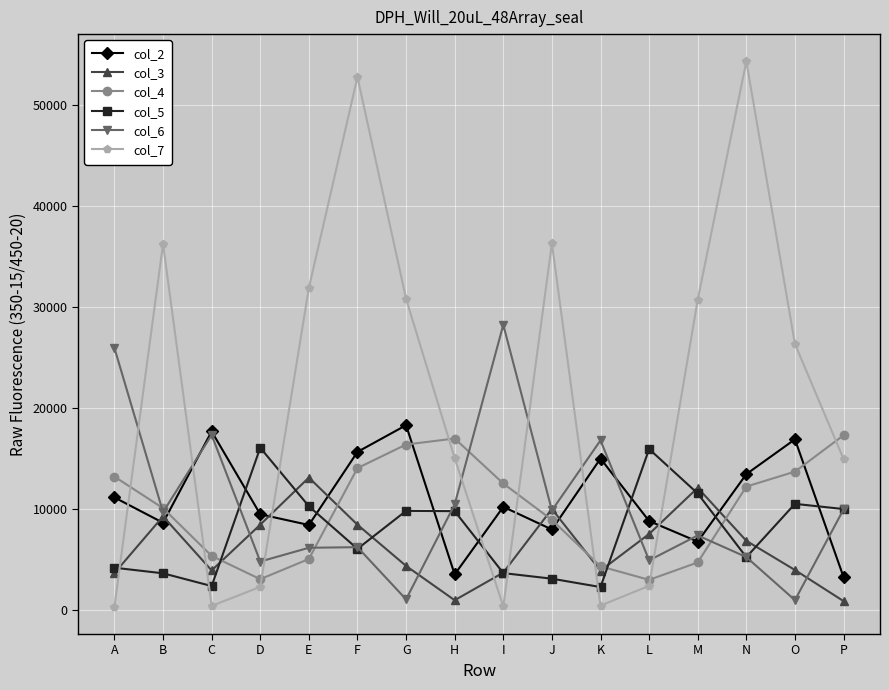

Is the value of col_3 at I greater than the value of col_7 at G?

No